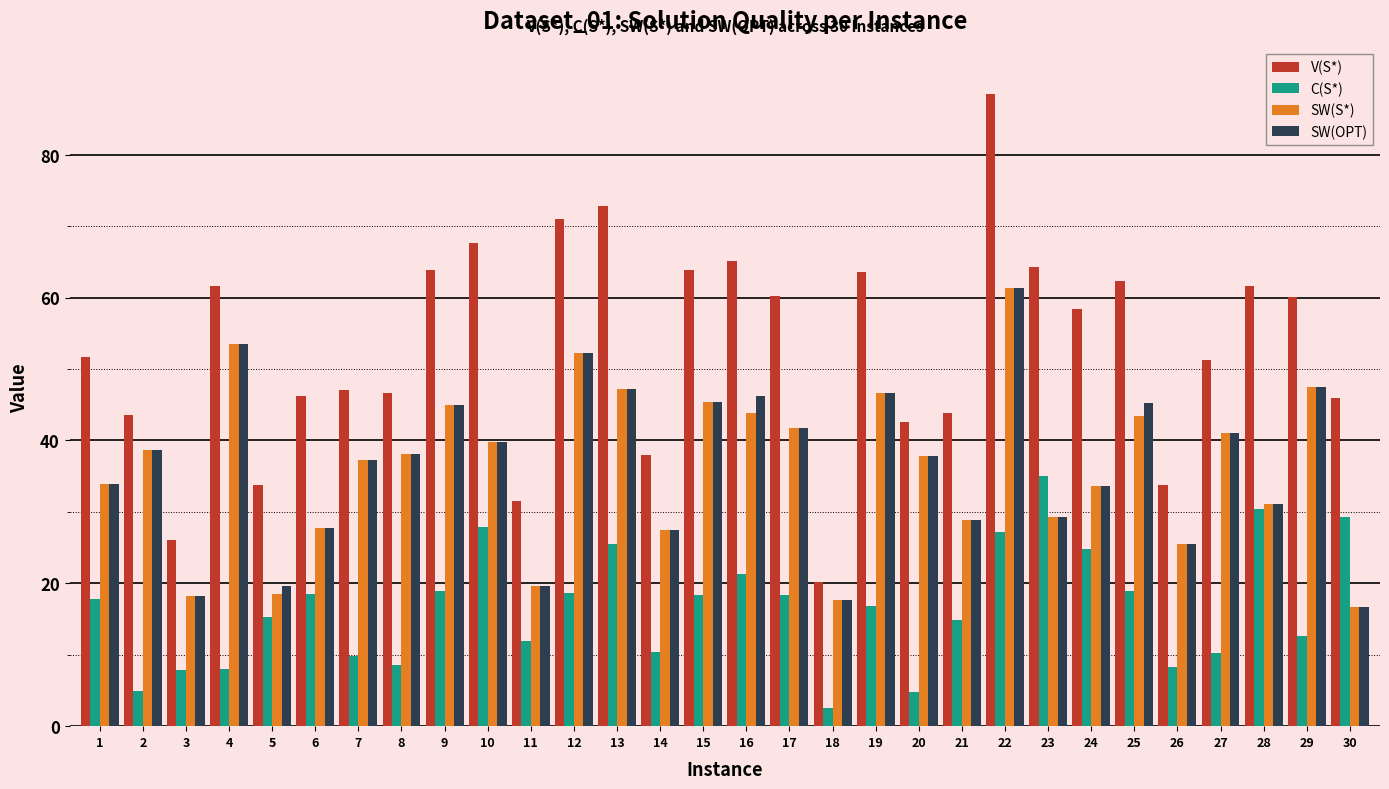

What are all the series names shown in the legend?

V(S*), C(S*), SW(S*), SW(OPT)